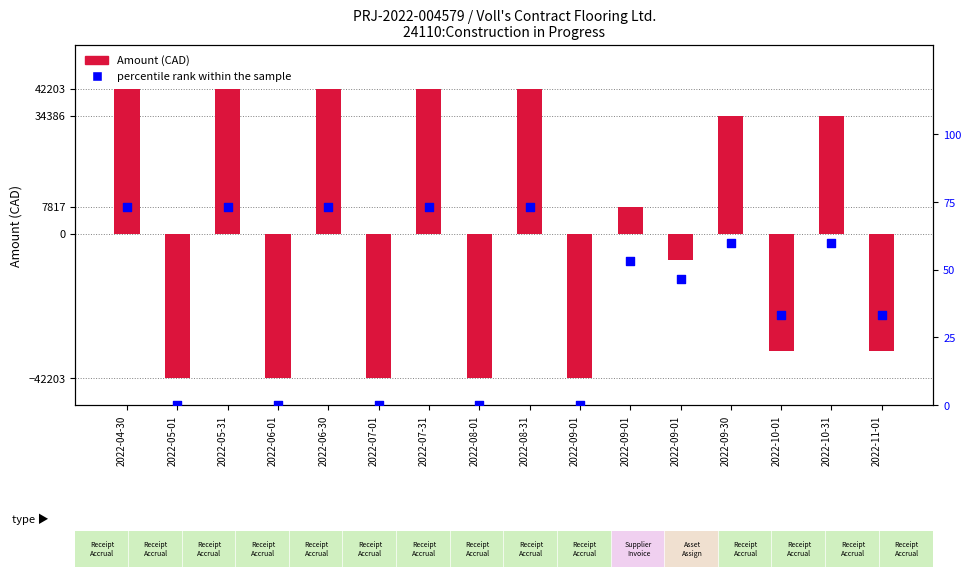

Which series contains the lowest Y value?

Amount (CAD)